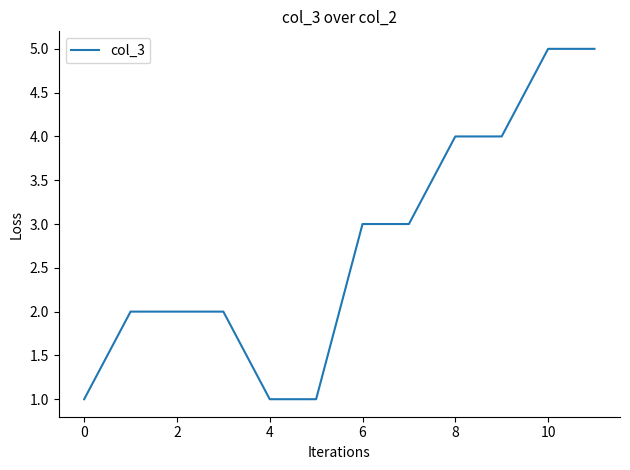

What is the greatest value displayed?

5